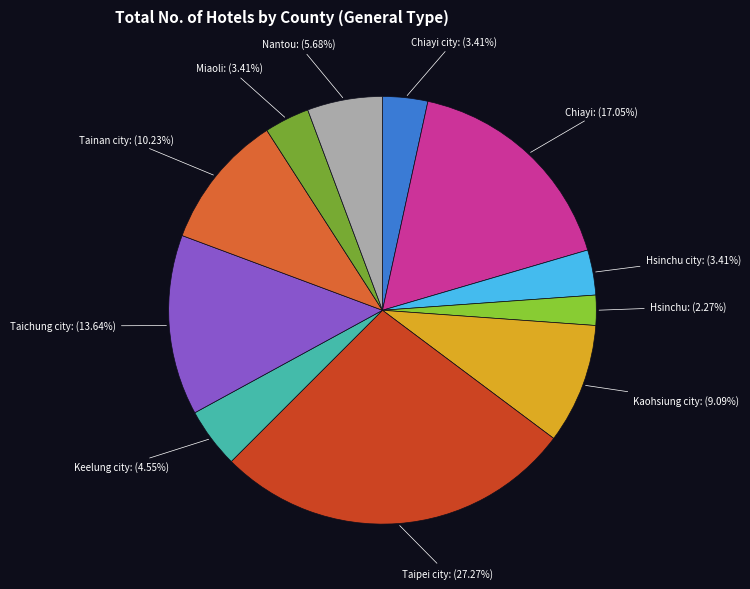

Count the number of slices in the pie.

11